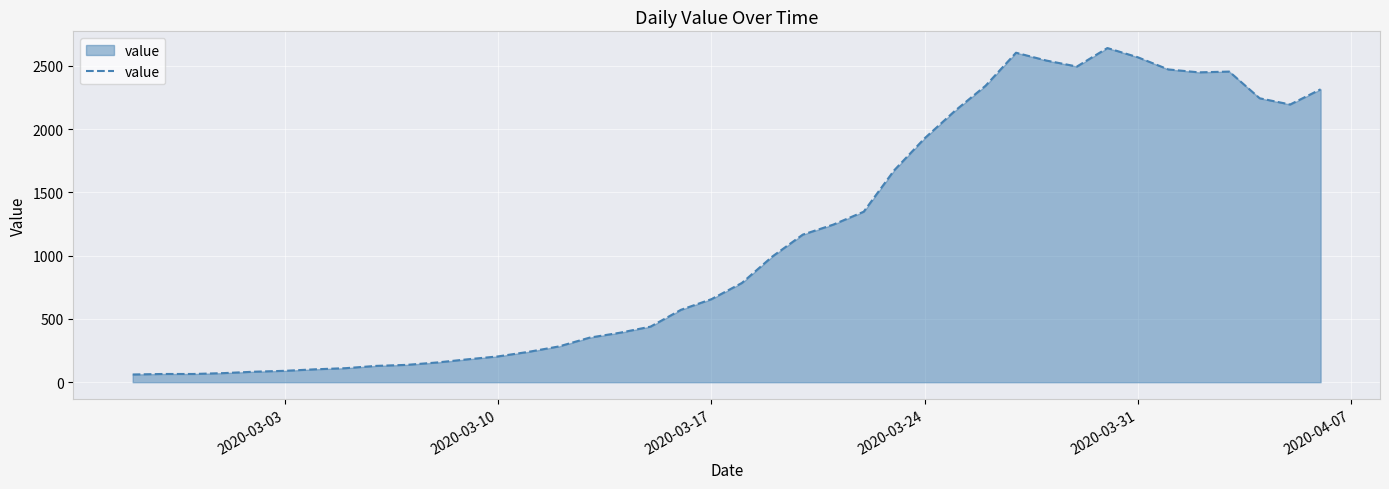

What is the difference between the maximum and minimum values?

2579